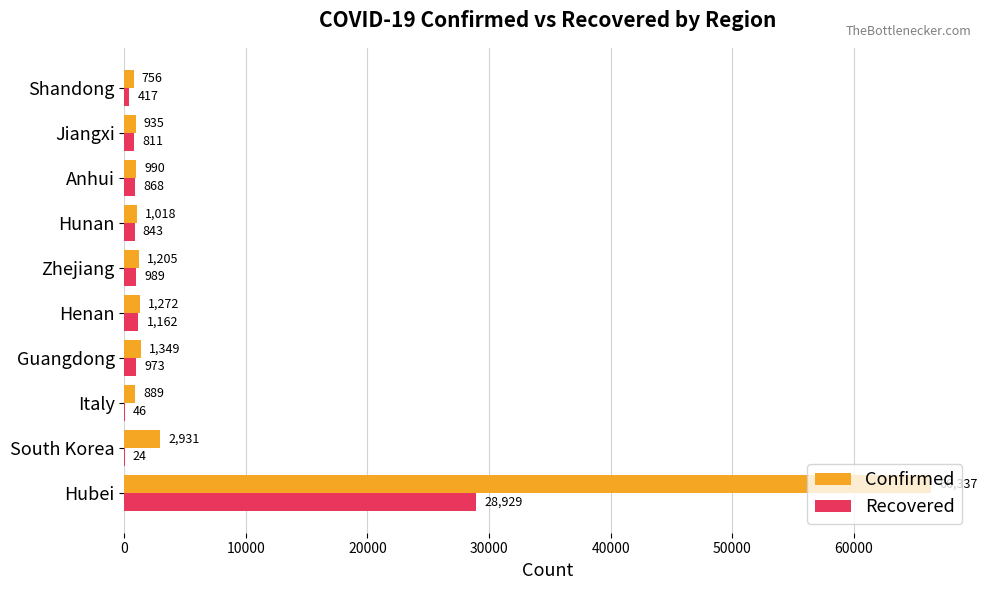

What value does the Recovered series have at Henan, to the nearest 10?

1160